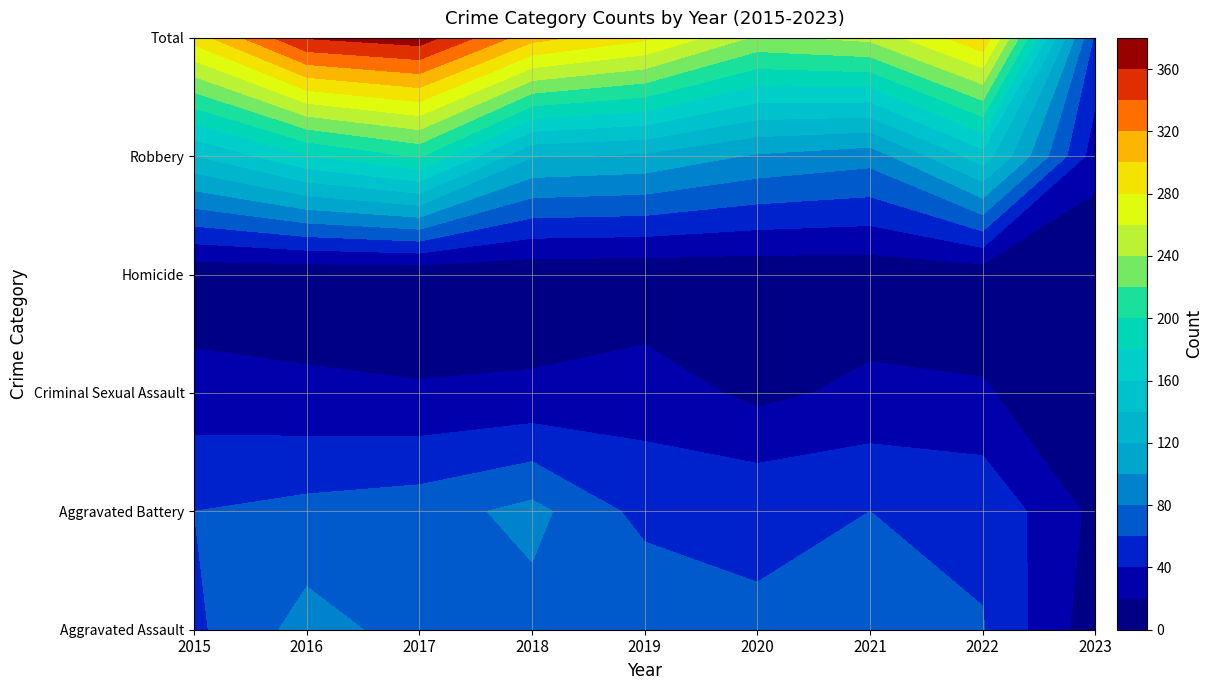

What is the difference between the maximum and minimum values in the Aggravated Battery series?

71